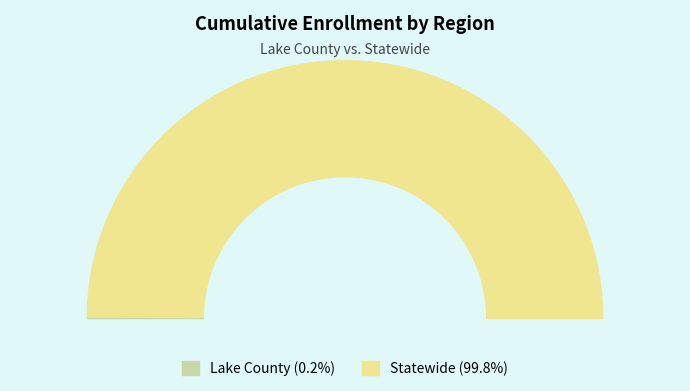

What portion of the pie excludes Lake County?

99.8%